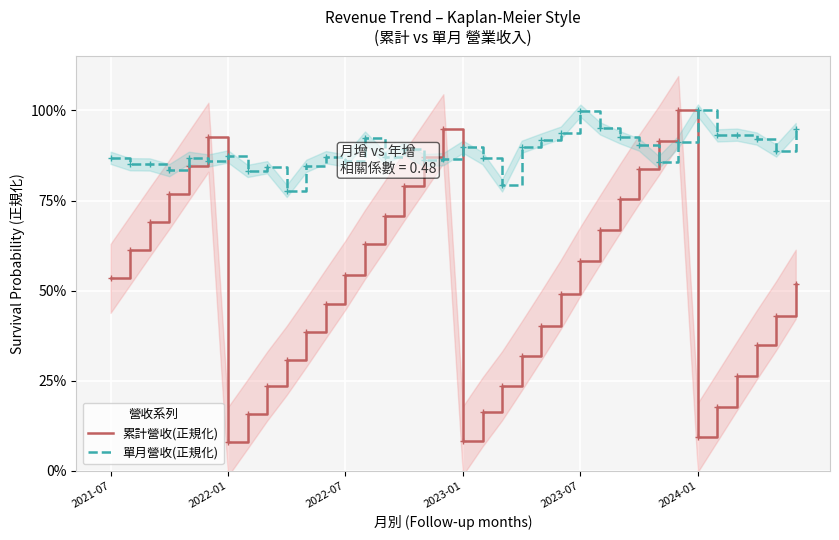

What is the highest value of the 累計營收(正規化) series?

100.0